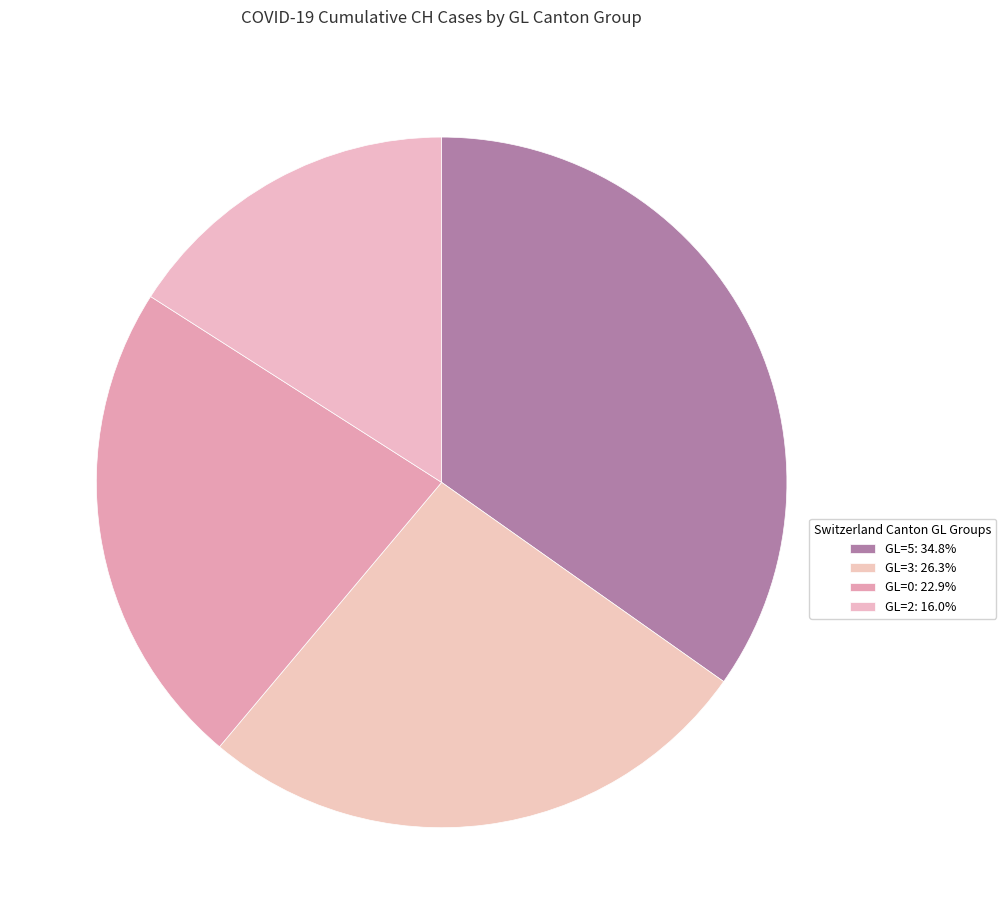

How many slices are in this pie chart?

4